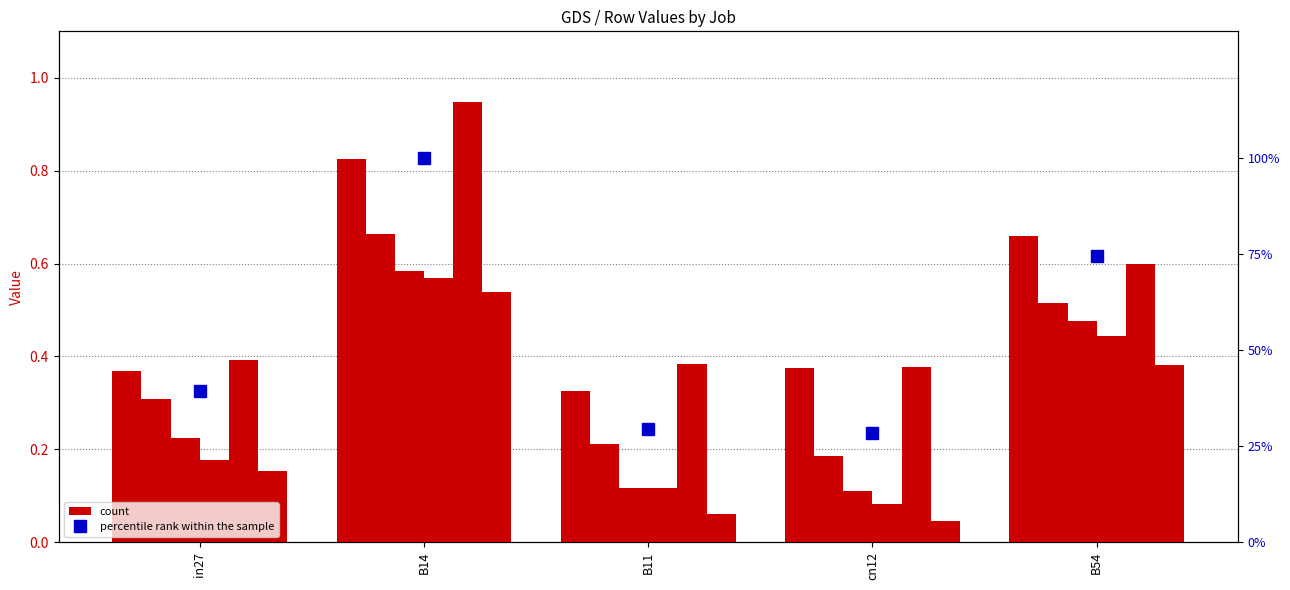

Reading left to right, extract all data points from this chart.

job521_scenario1_1043: 0.4	0.8	0.3	0.4	0.7
job522_scenario0_1045: 0.3	0.7	0.2	0.2	0.5
job524_scenario0_1053: 0.2	0.6	0.1	0.1	0.5
job526_scenario0_1056: 0.2	0.6	0.1	0.1	0.4
job527_scenario3_1057: 0.4	0.9	0.4	0.4	0.6
job528_scenario0_1059: 0.2	0.5	0.1	0.0	0.4